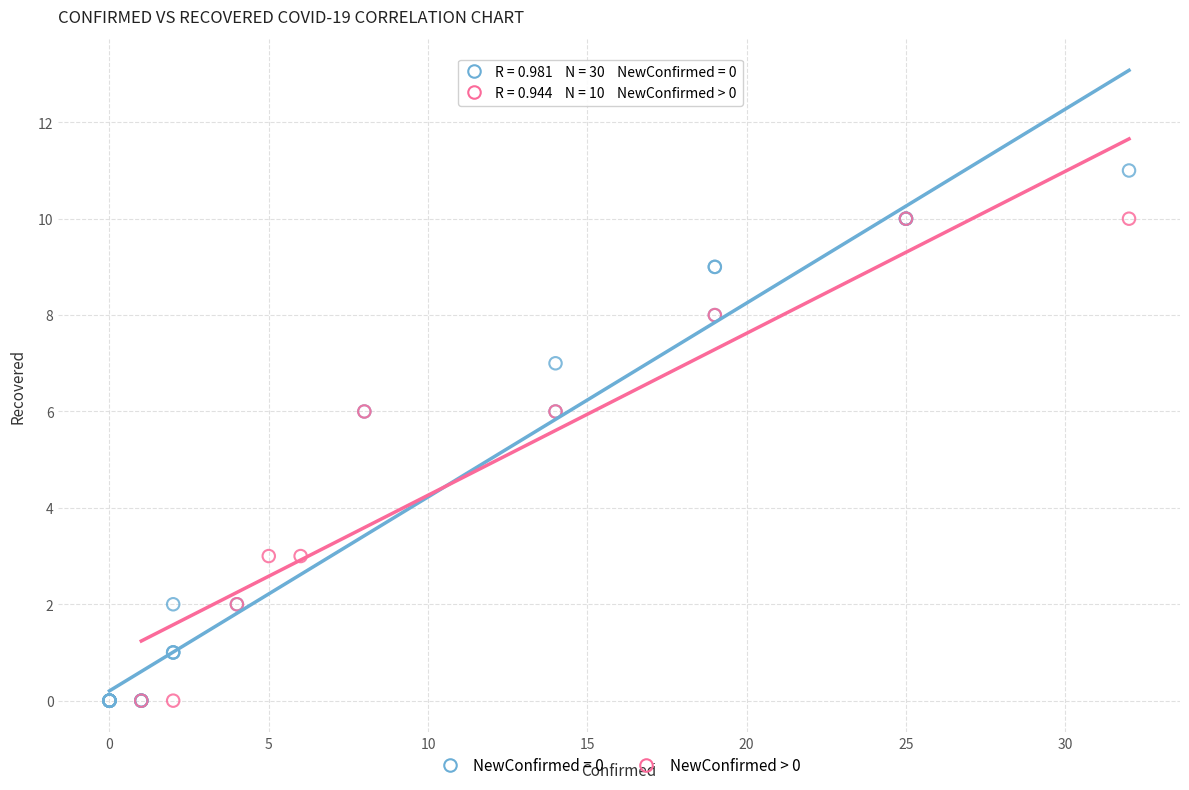

Which series reaches the maximum Y coordinate?

NewConfirmed = 0